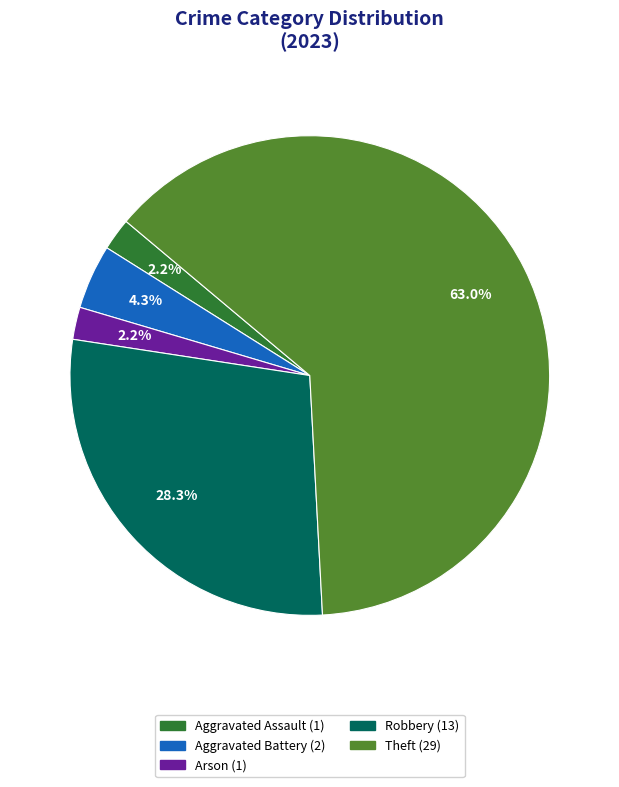

Does any single category account for the majority?

Yes